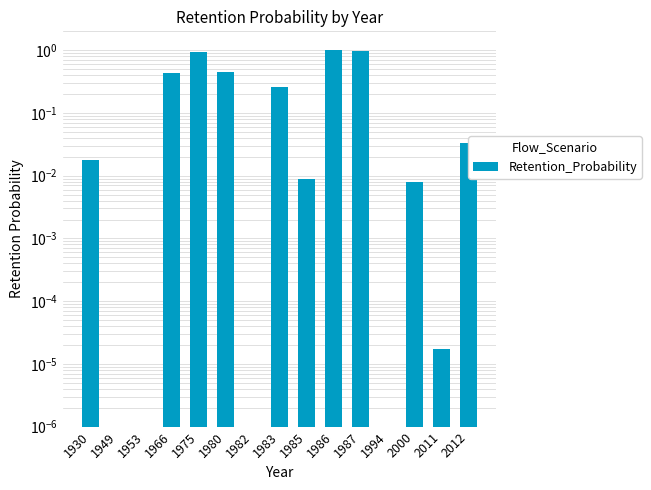

At which label is the value closest to 0?

1949